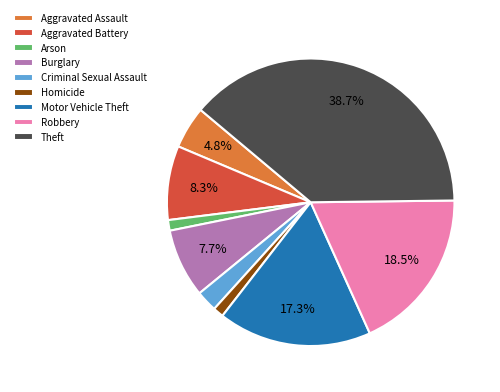

How many slices are in this pie chart?

9